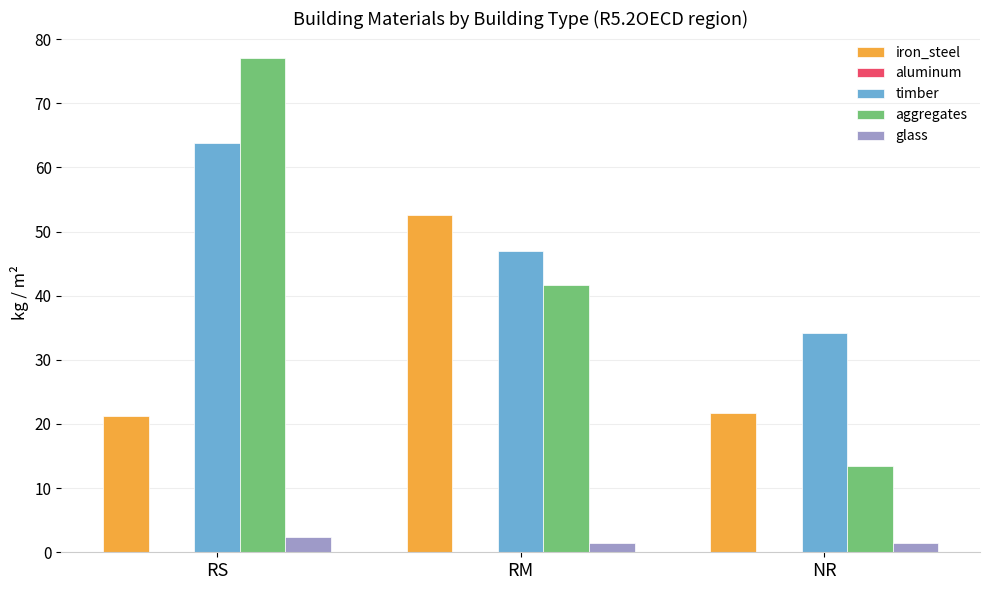

At which label does aggregates reach its peak?

RS